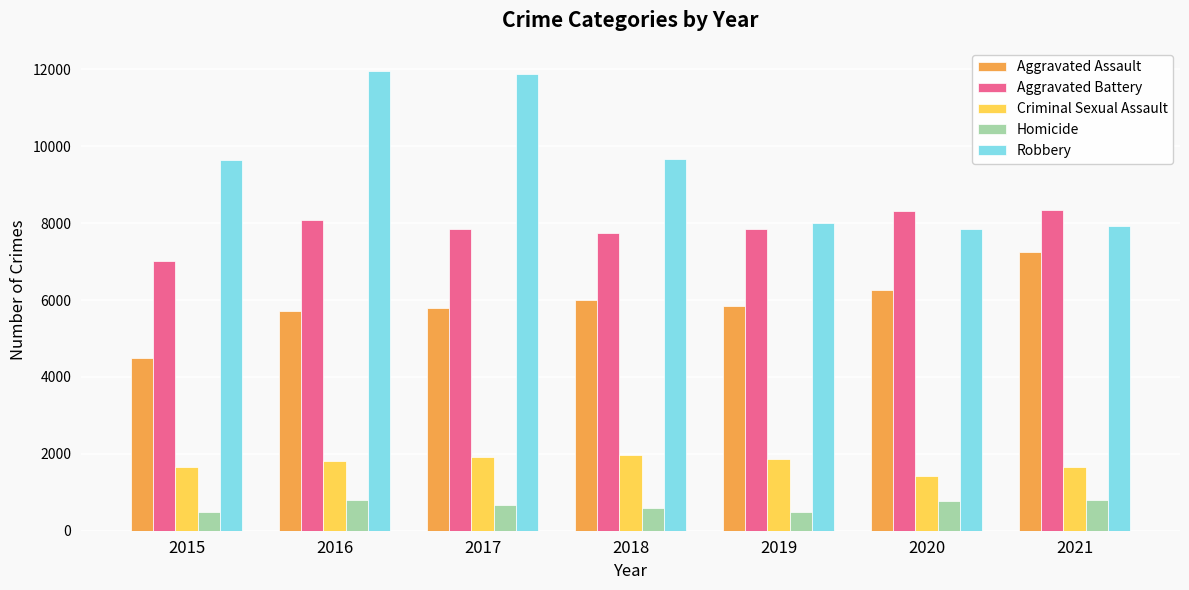

The Robbery series shows 2950 at 2018. True or false?

False